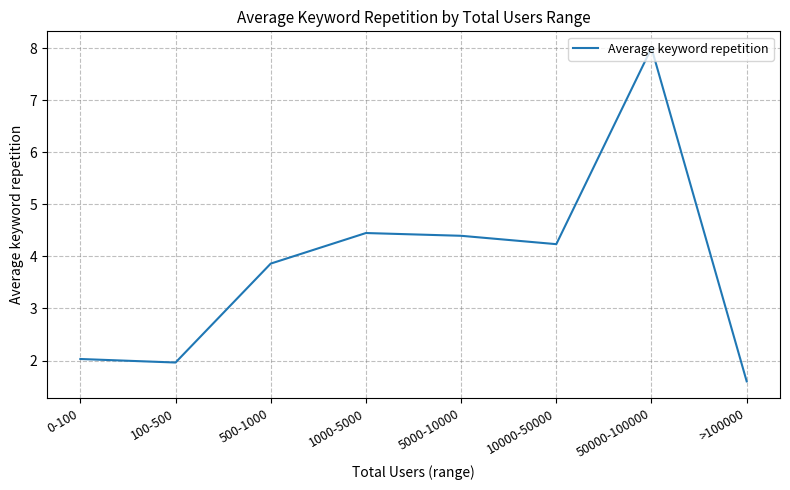

At which category does the data reach its first local valley?

100-500